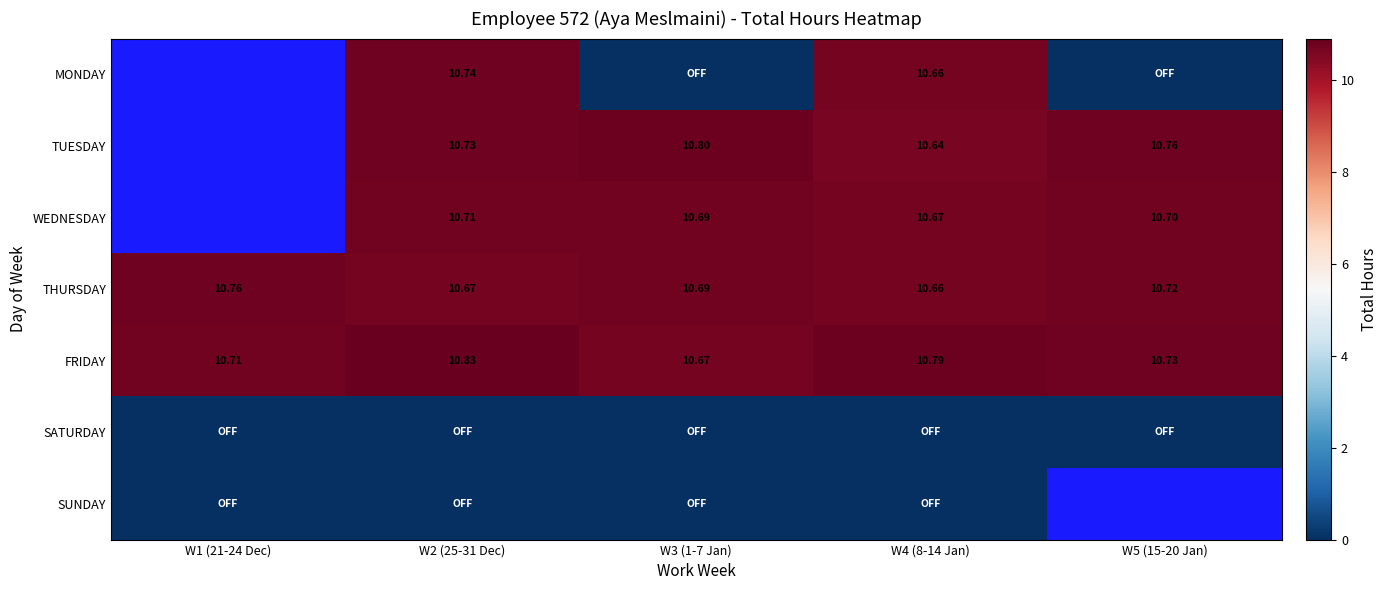

Is the value of MONDAY at W4 (8-14 Jan) greater than the value of WEDNESDAY at W3 (1-7 Jan)?

No